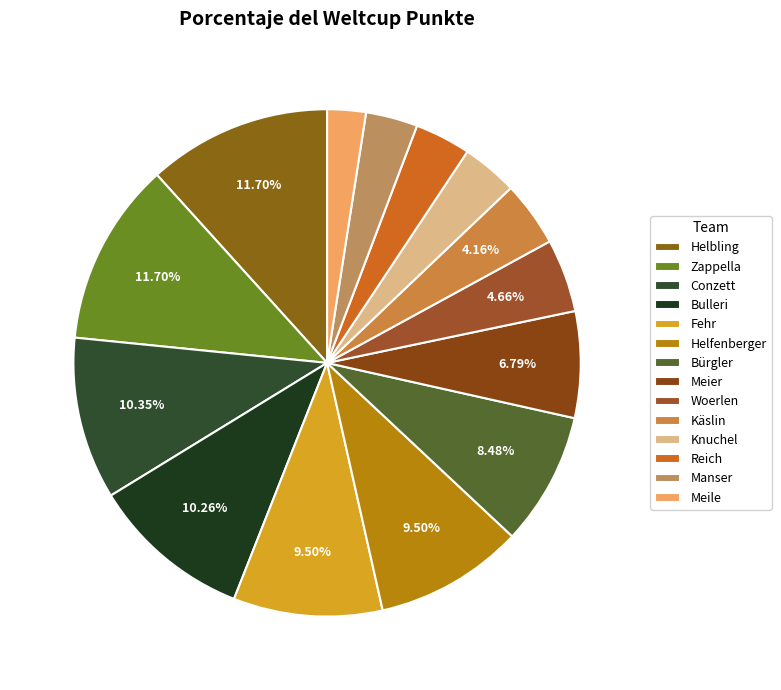

Count the number of slices in the pie.

14